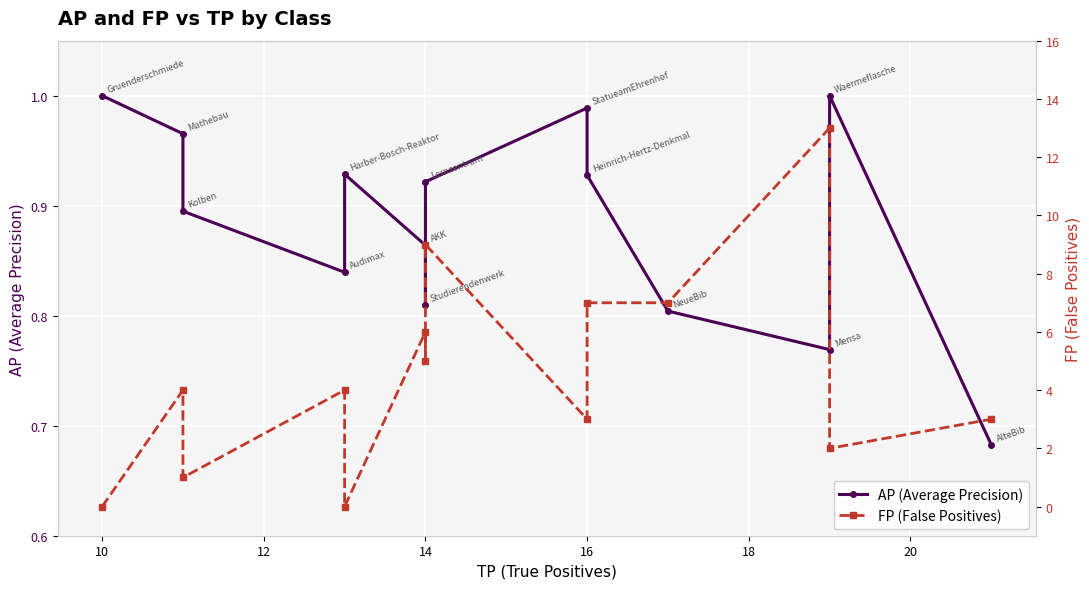

What is the sum of all AP values?

12.4